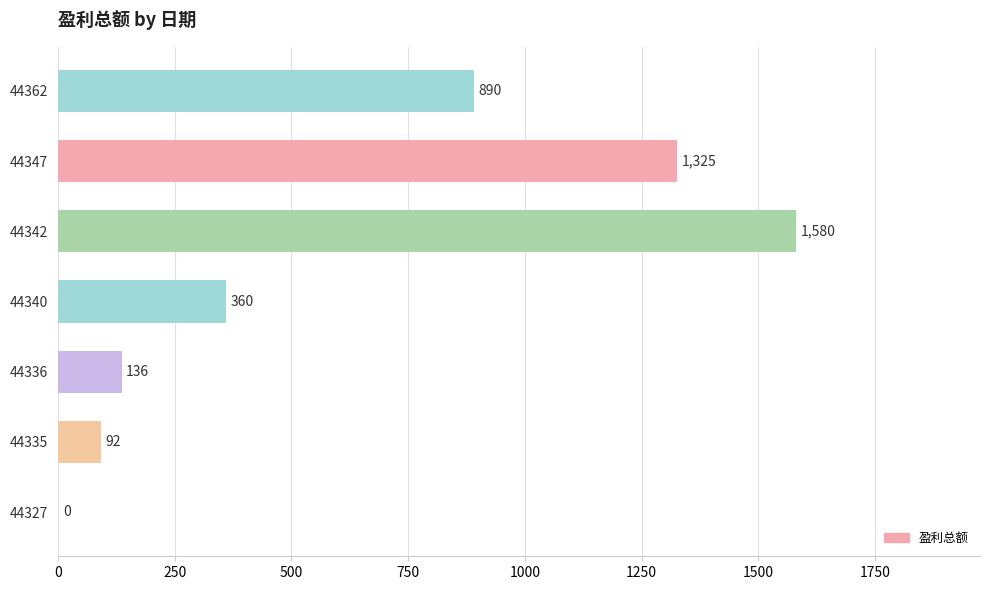

What is the sum of all values?

4383